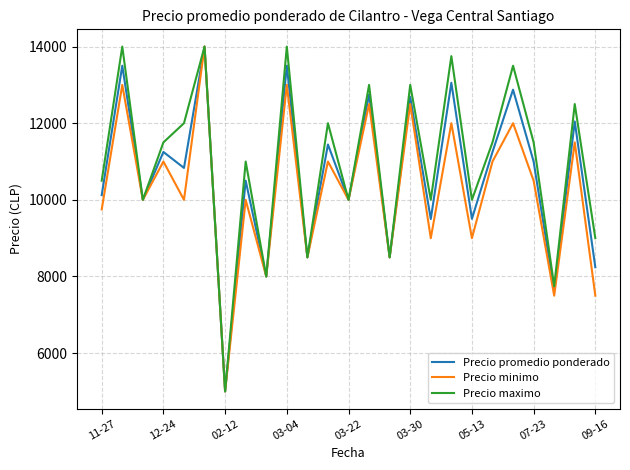

What is the lowest value of the Precio maximo series?

5000.0